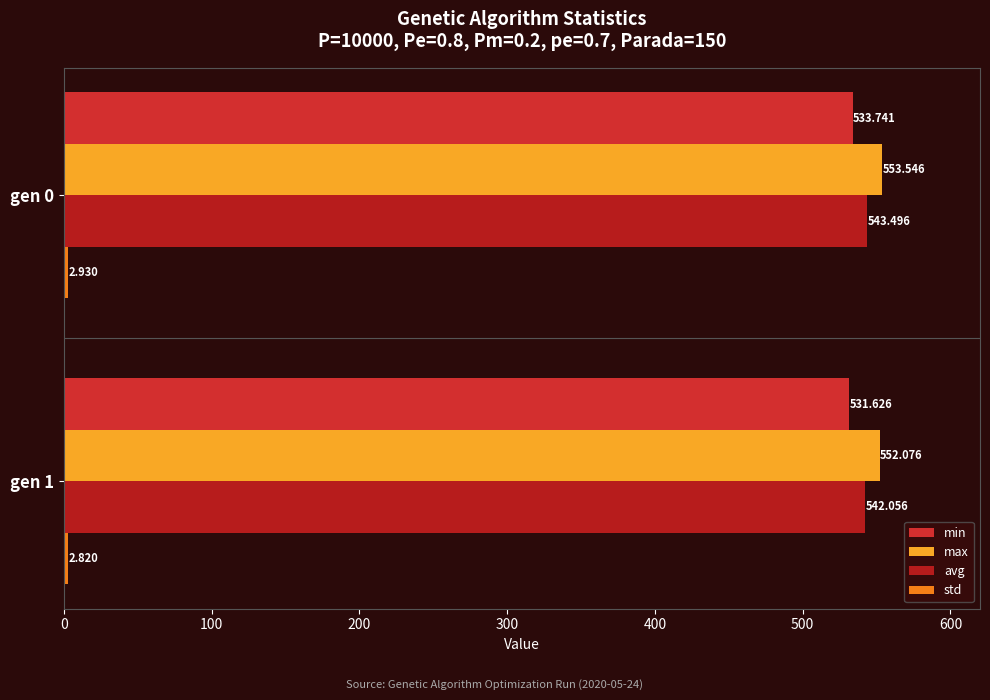

How many data points in max are above 553?

1